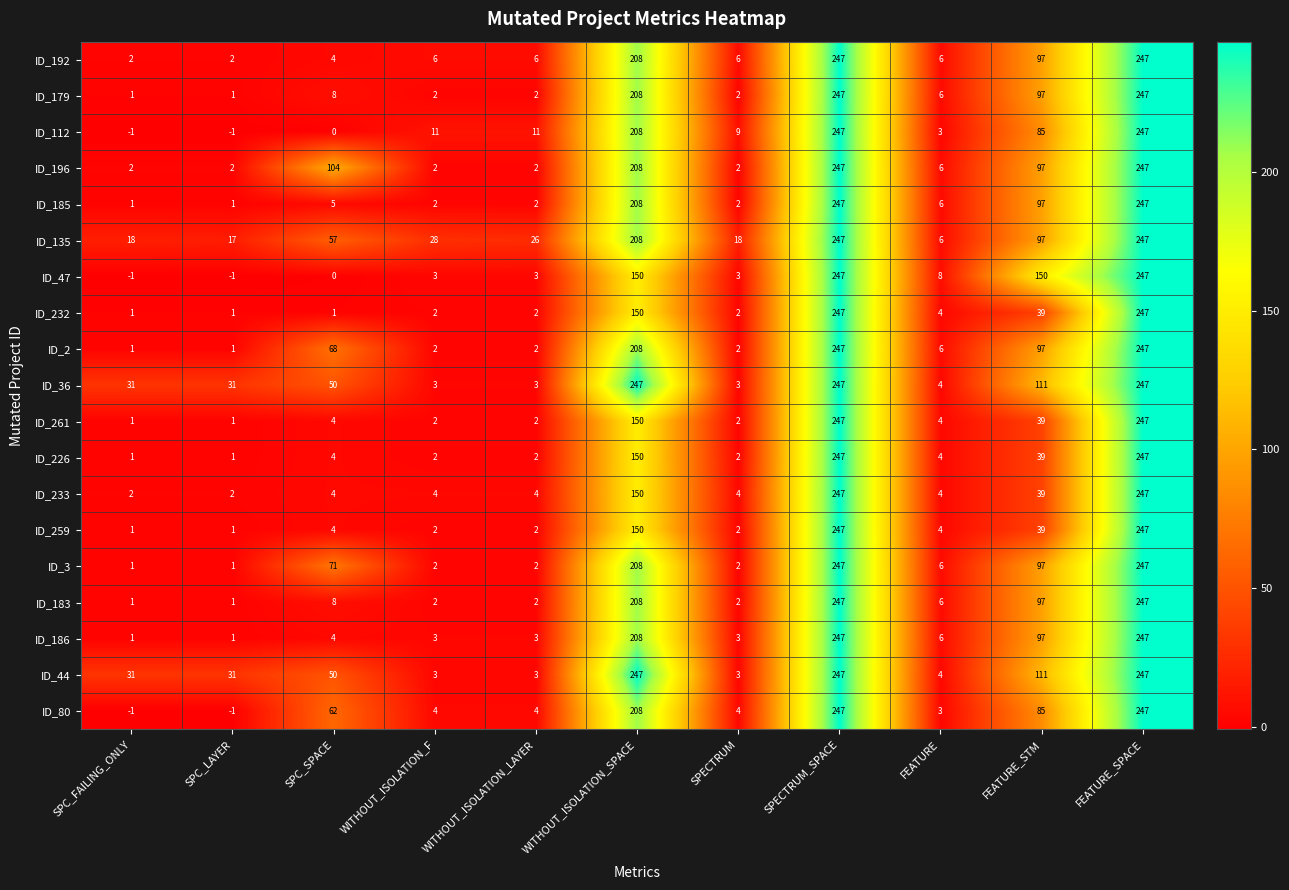

At how many categories does at least one series exceed 229?

3